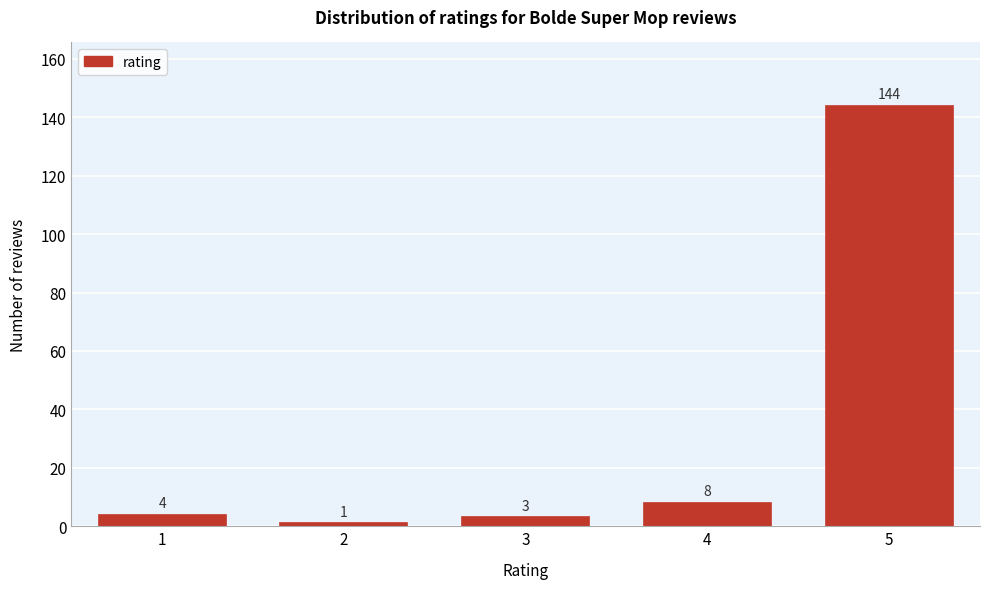

Reading left to right, list all the values displayed in this chart.

1=4	2=1	3=3	4=8	5=144